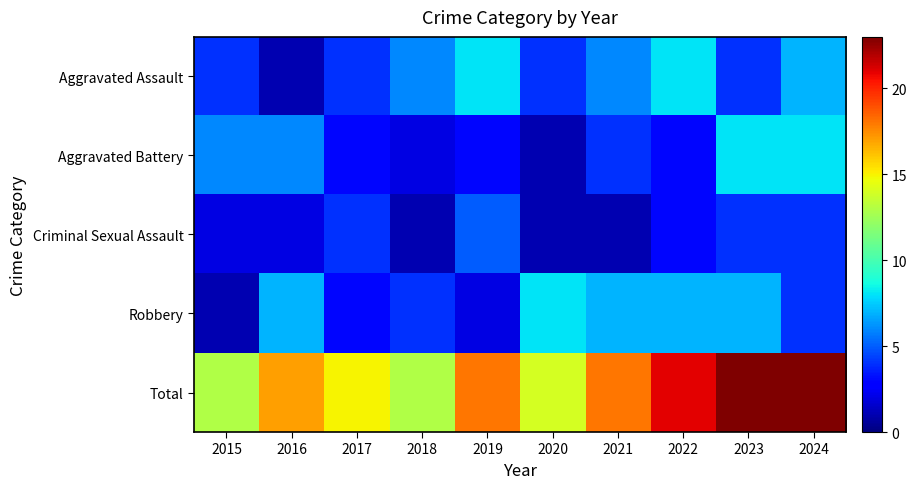

What is the minimum value shown in the chart?

1